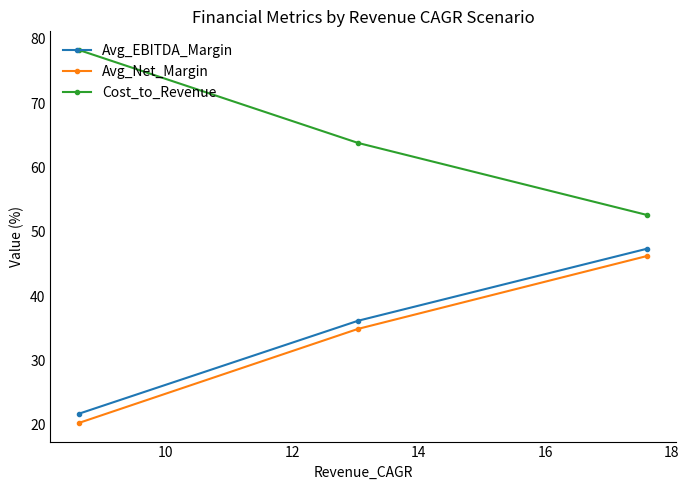

Which has a higher value, 8 or 10?

8